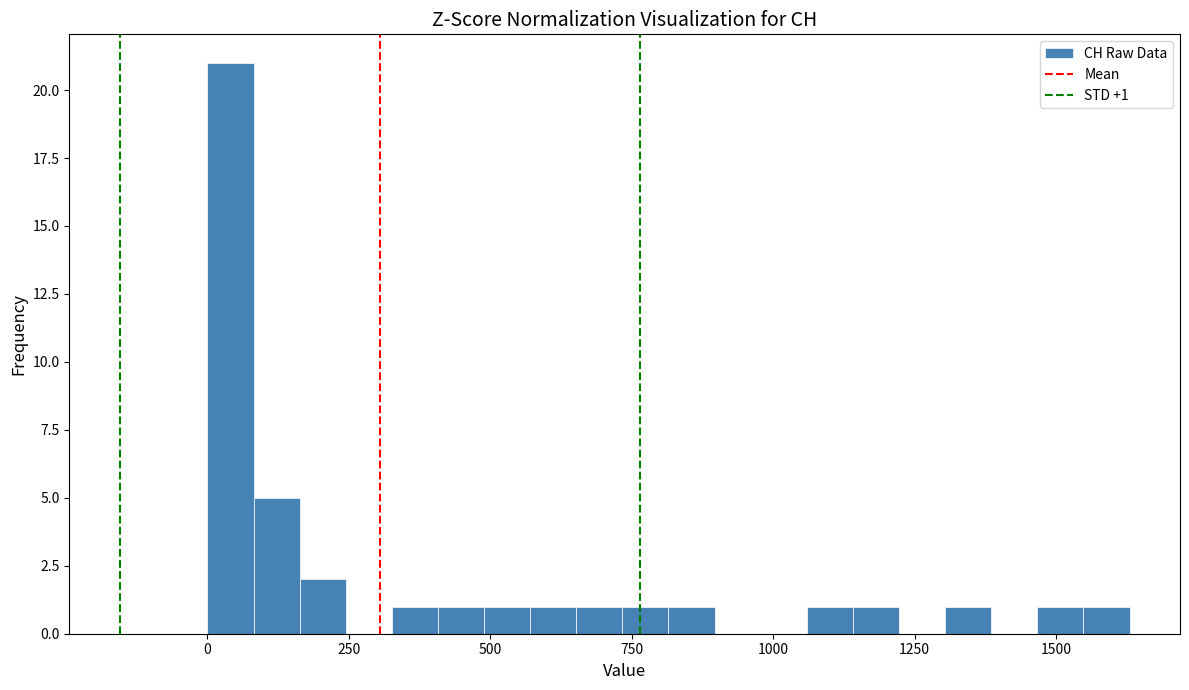

Read against the x-axis, roughly where is the centre of the tallest bar?

50